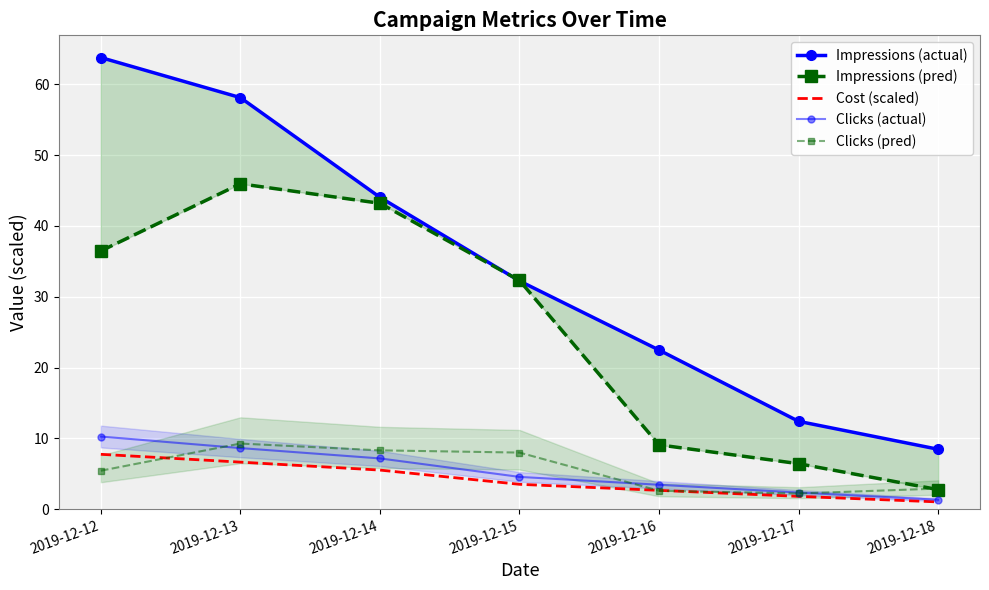

What are all the series names shown in the legend?

Impressions (actual), Impressions (pred), Cost (scaled), Clicks (actual), Clicks (pred)